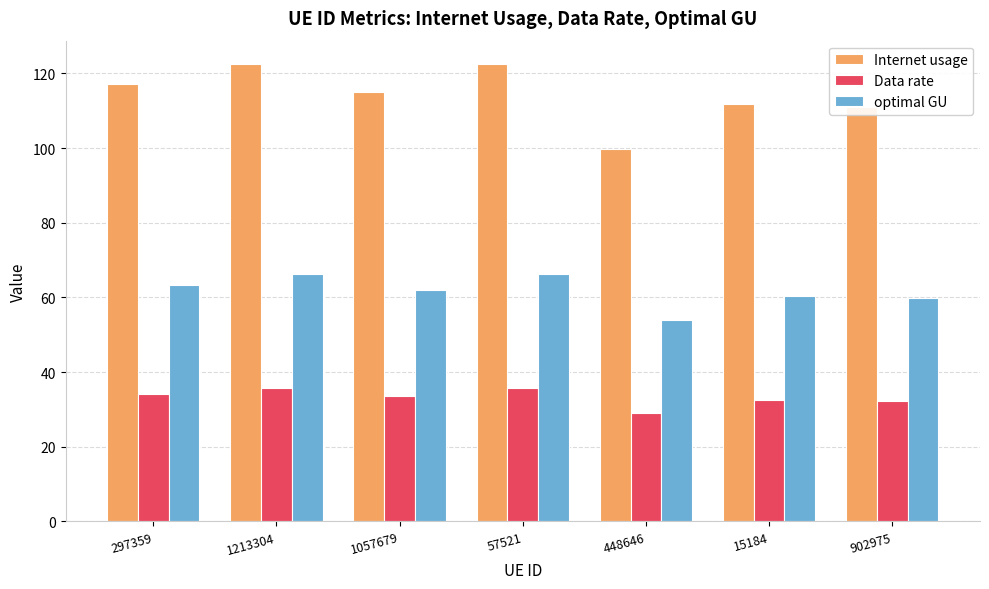

Which series has the largest range (max minus min)?

Internet usage